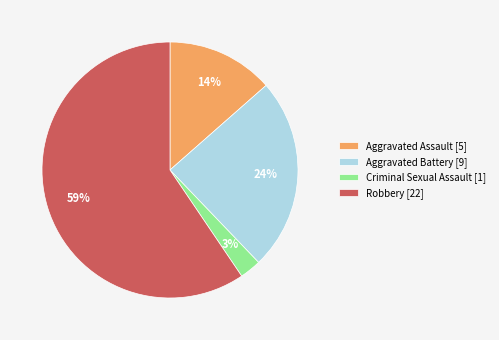

Do Criminal Sexual Assault and Aggravated Assault together represent more than half of the pie?

No